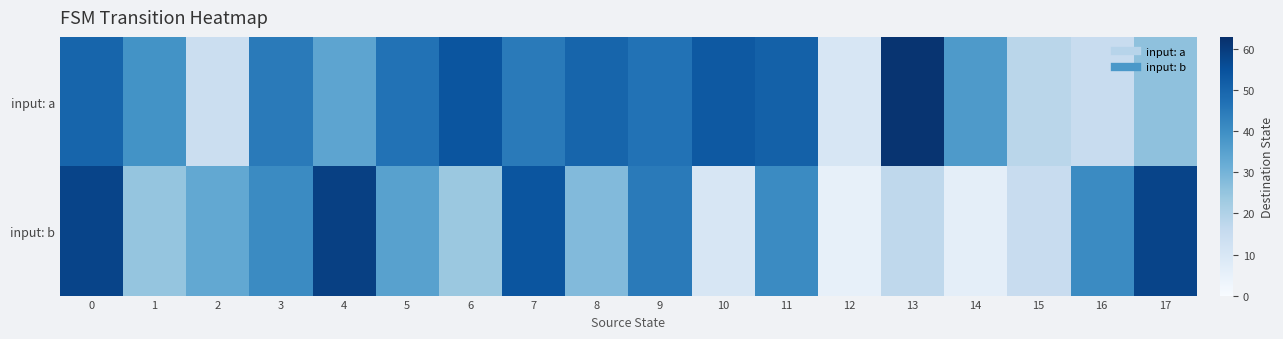

What is the difference between the highest and lowest values at 1?

14